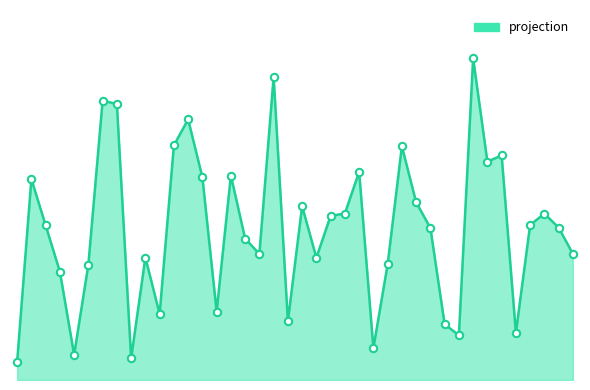

Does the chart have visible grid lines?

No